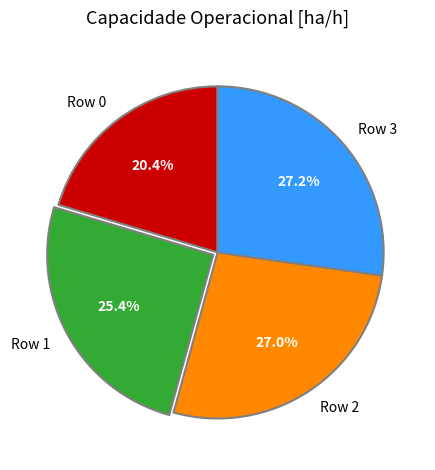

To the nearest percent, what is the difference between the Row 0 and Row 2 slice percentages?

7%